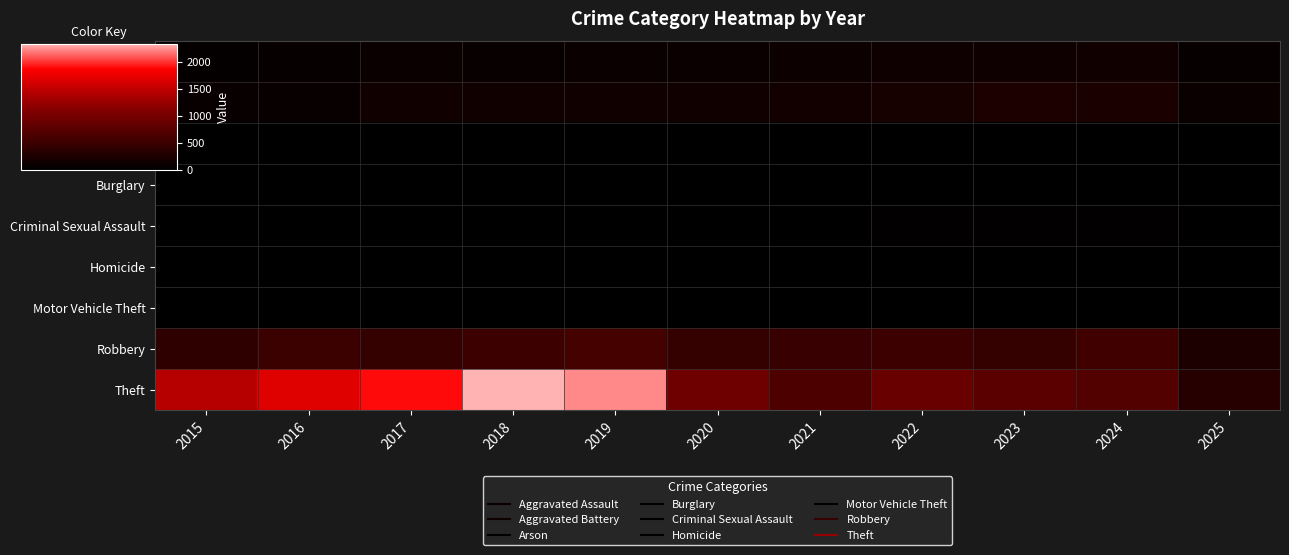

At how many categories does at least one series exceed 944?

5